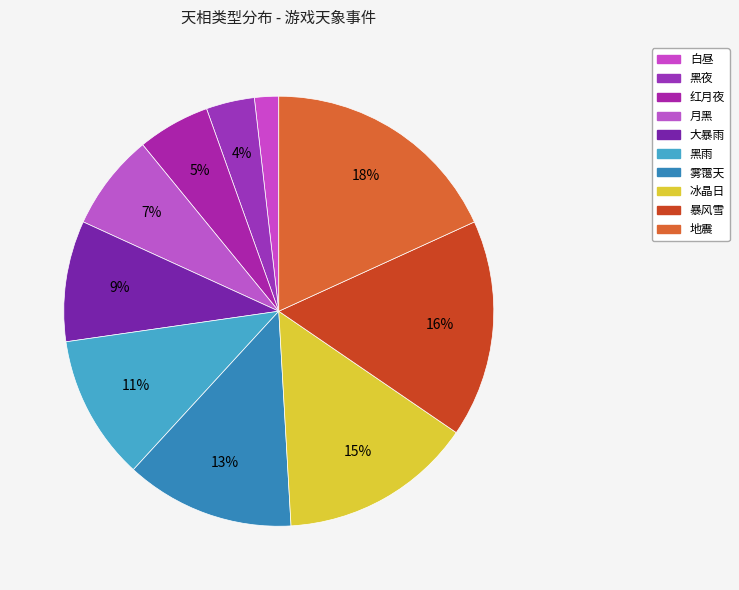

Is it true that 雾霭天 is 1% of the pie?

False